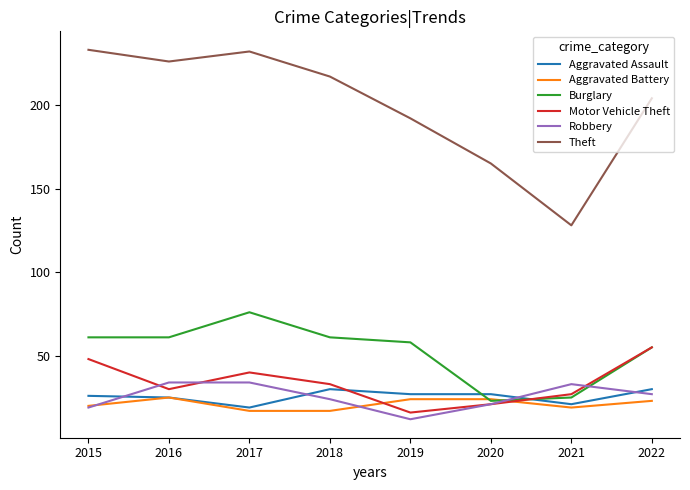

Which series changed the most between 2019 and 2021?

Theft